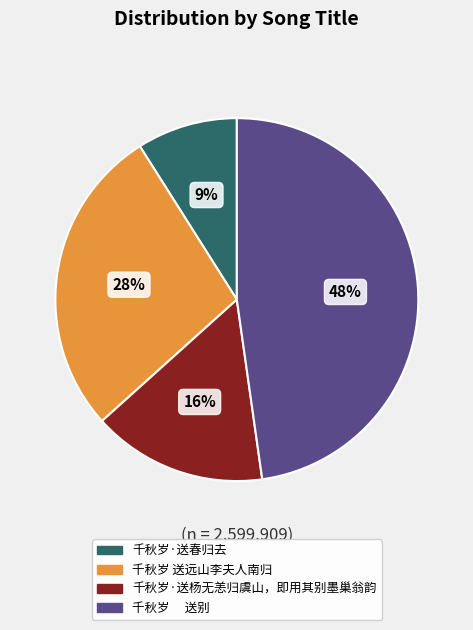

Which slice is the largest?

千秋岁 送别